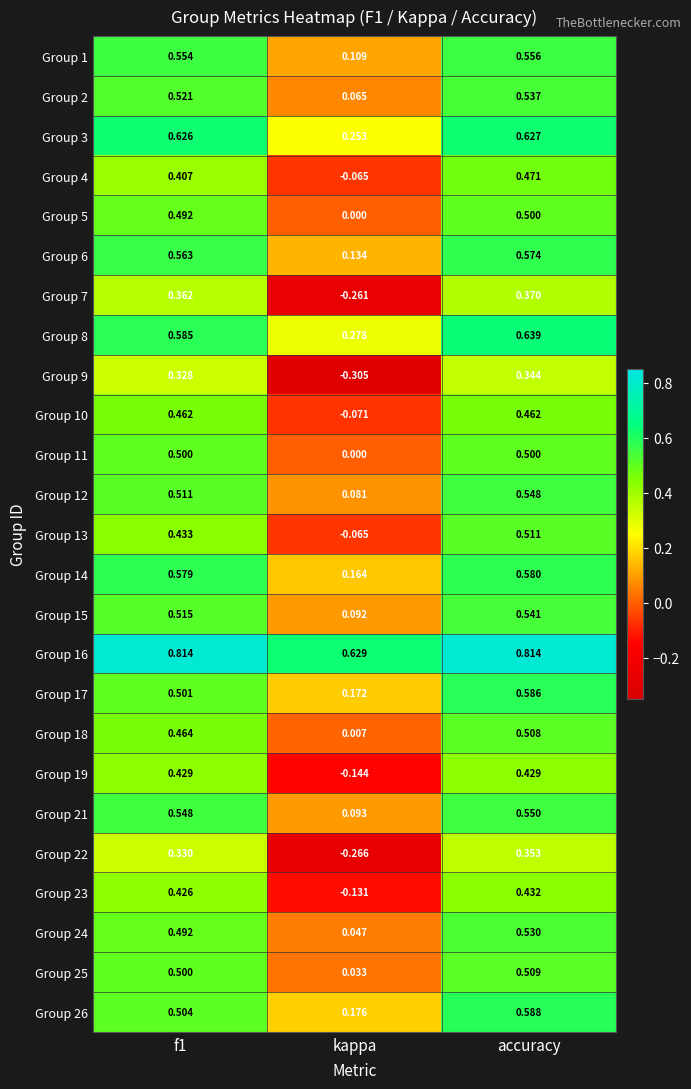

At which label does Group 17 reach its peak?

accuracy